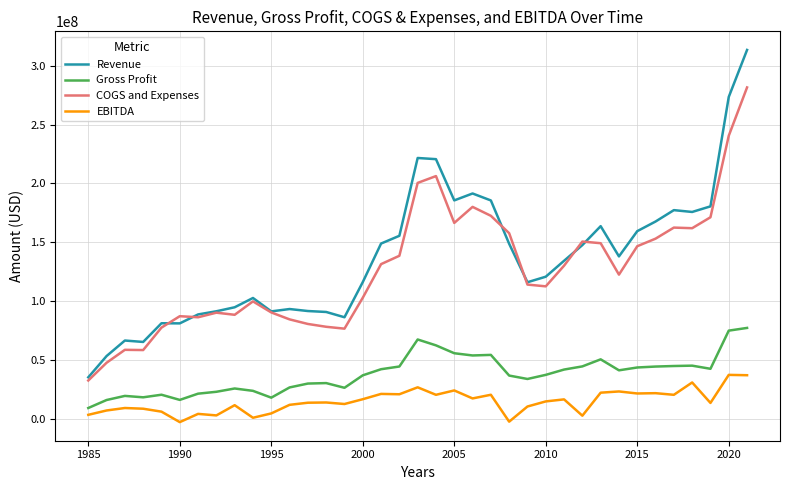

Rank the series by their maximum value, from lowest to highest.

EBITDA, Gross Profit, COGS and Expenses, Revenue